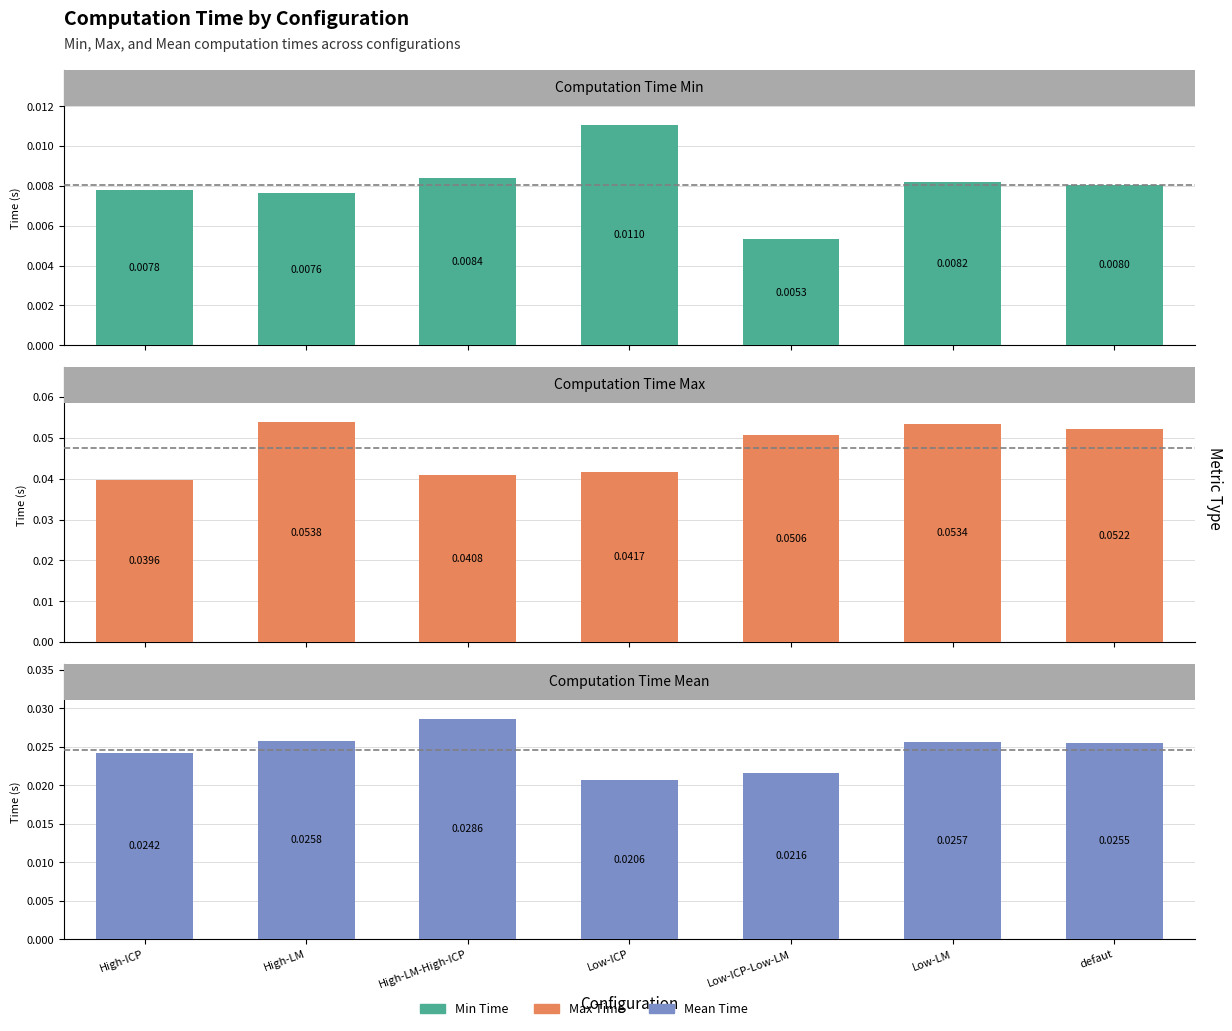

True or false: computation_time_max has a value of 0.0 at defaut.

False